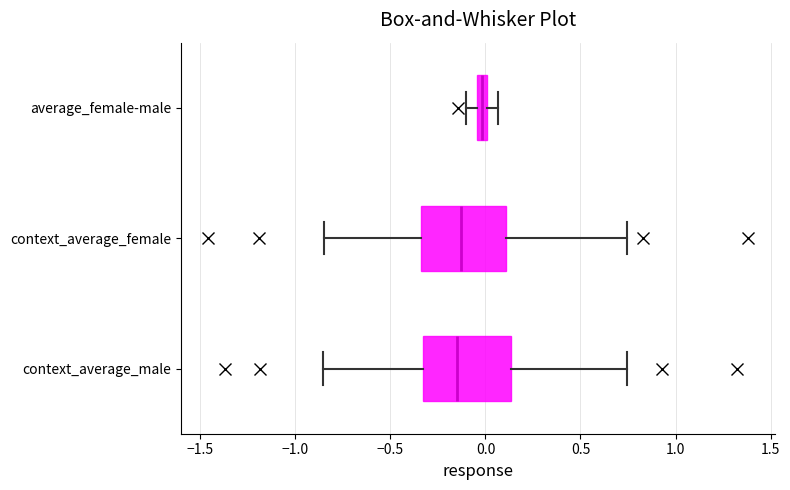

Where does the right whisker of the box for average_female-male end on the x-axis? The values are not printed on the chart, so give them approximately, as read against the axis.

0.05